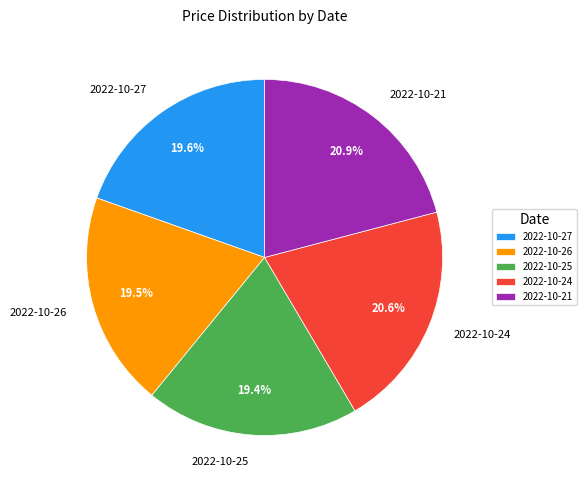

Is 2022-10-21 the majority of the pie?

No